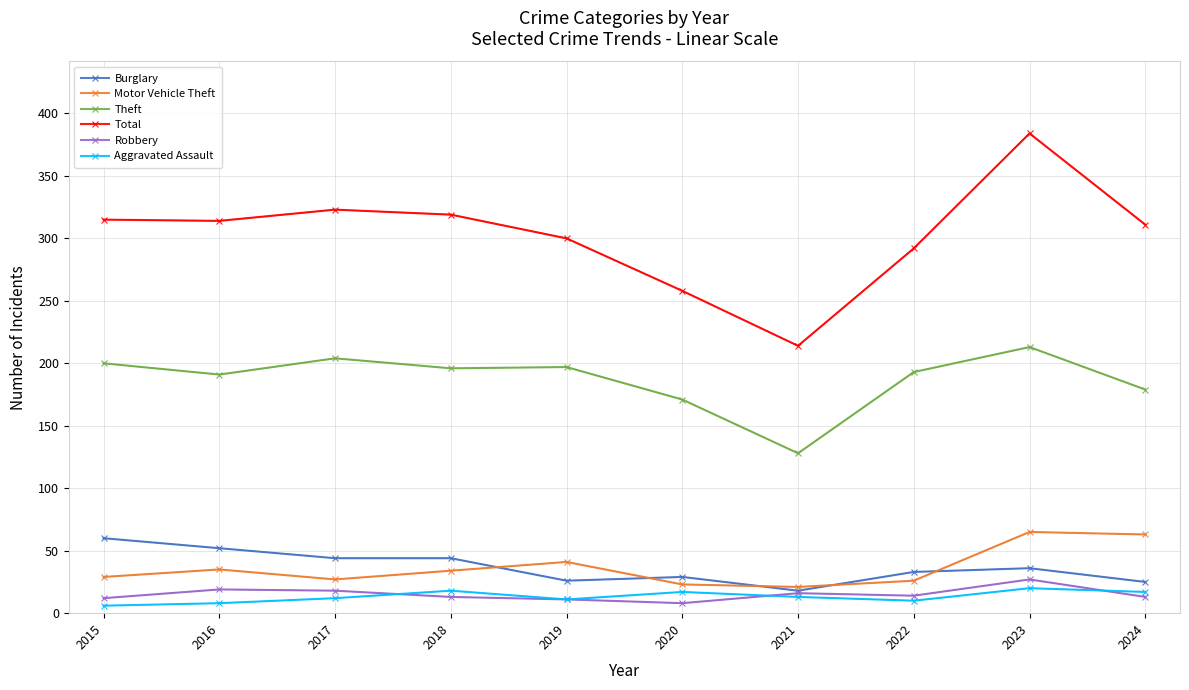

How many values in the Theft series exceed 196?

4